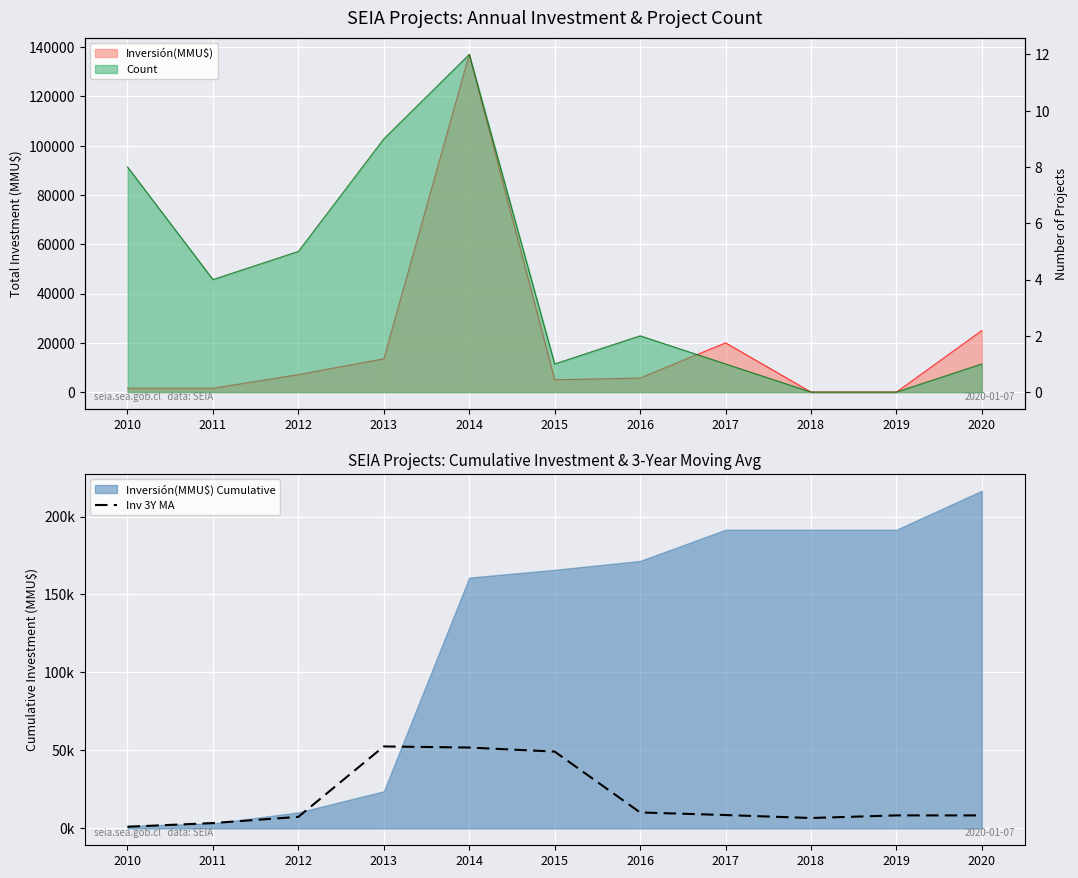

What is the difference between the values at 2013 and 2016?

42321.7